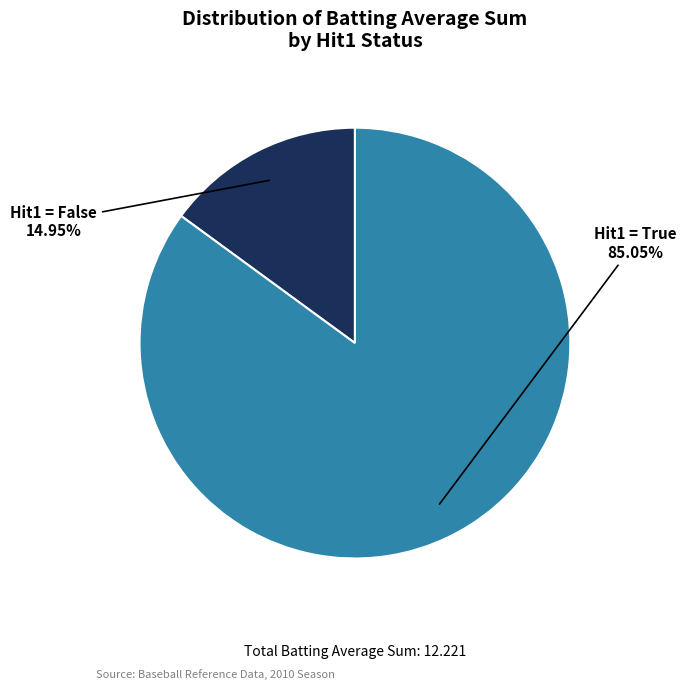

Does any single category account for the majority?

Yes